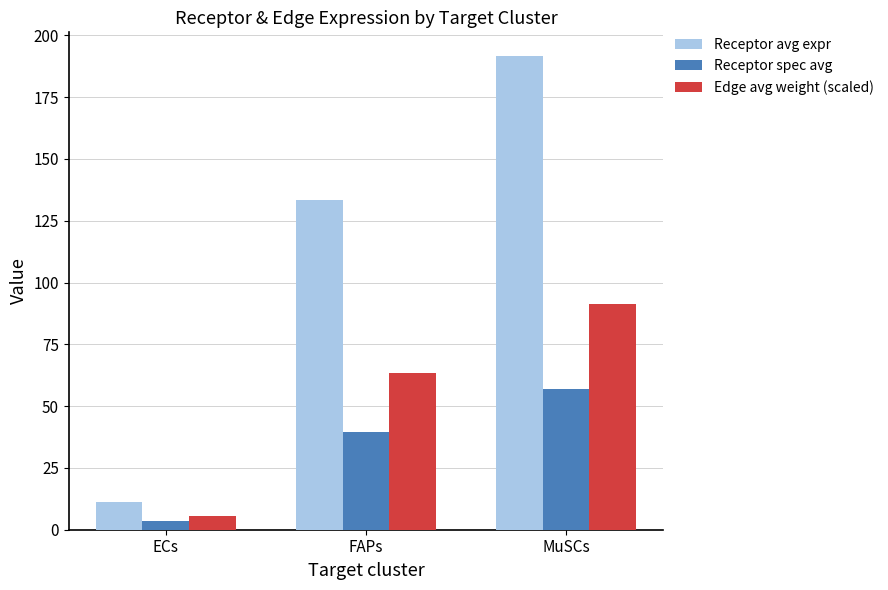

Which series has the largest total across all categories?

Receptor avg expr